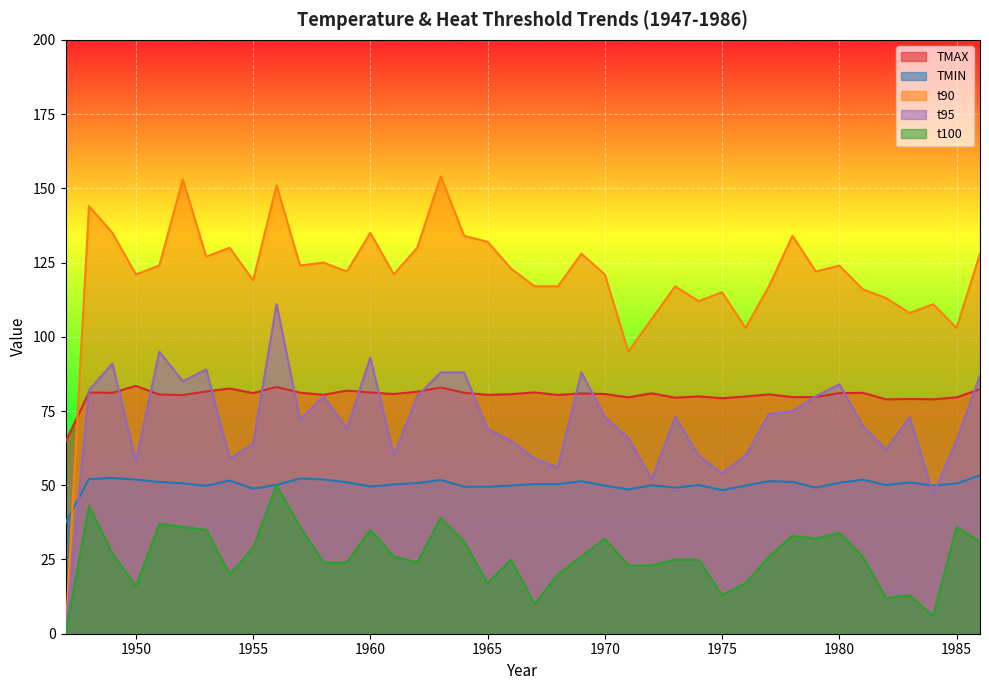

At which label does t90 first exceed 122?

1948